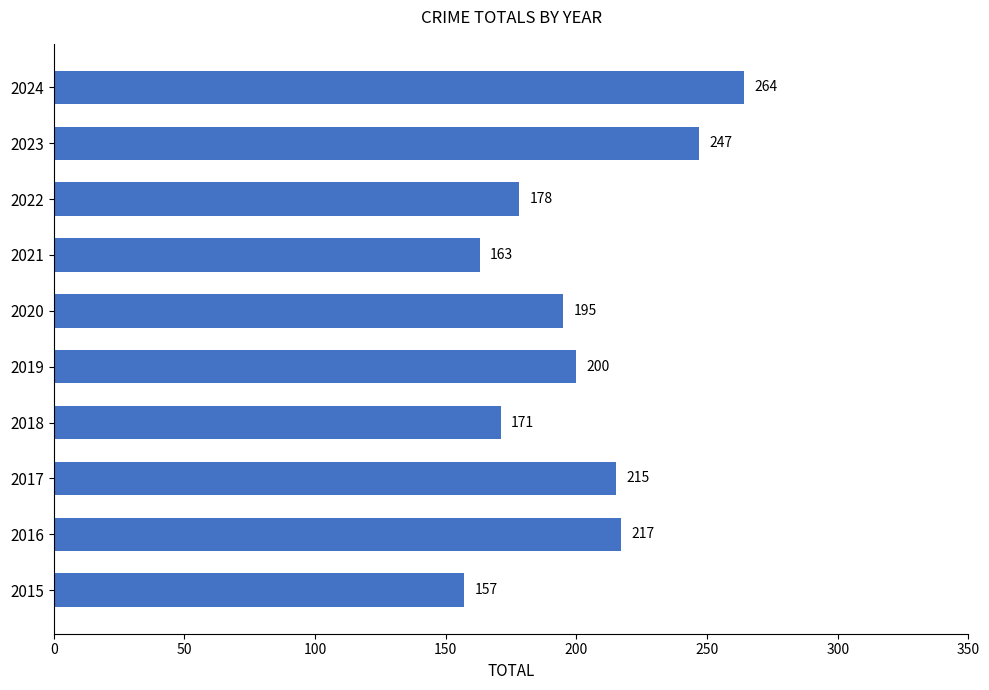

What is the sum of the values at 2021 and 2024?

427